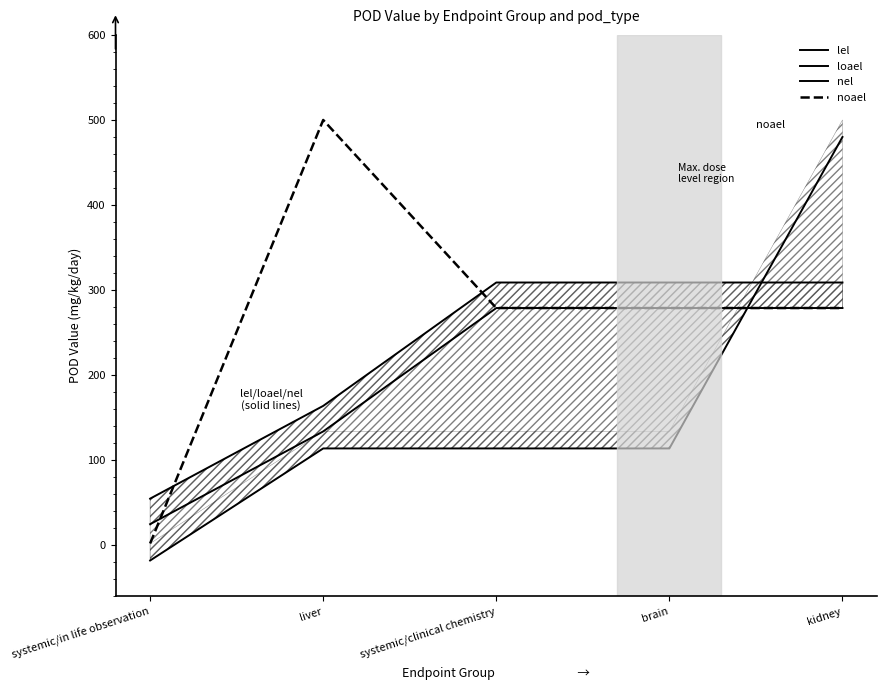

How many interior local peaks does the noael series have?

1